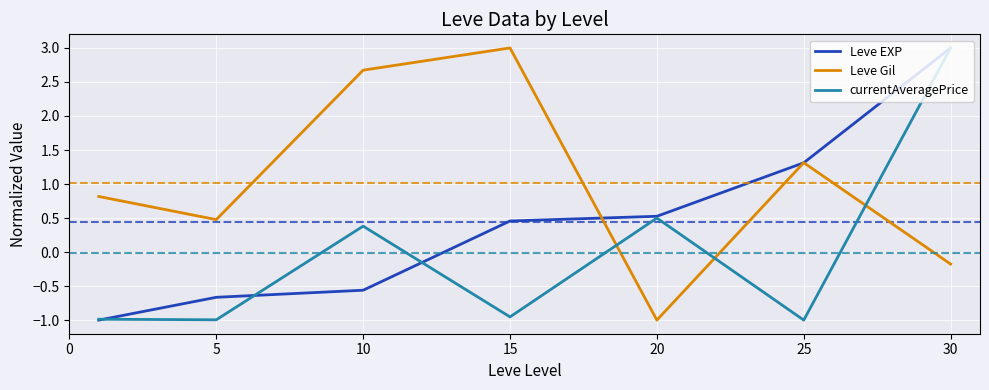

Which series has the largest total across all categories?

Leve Gil